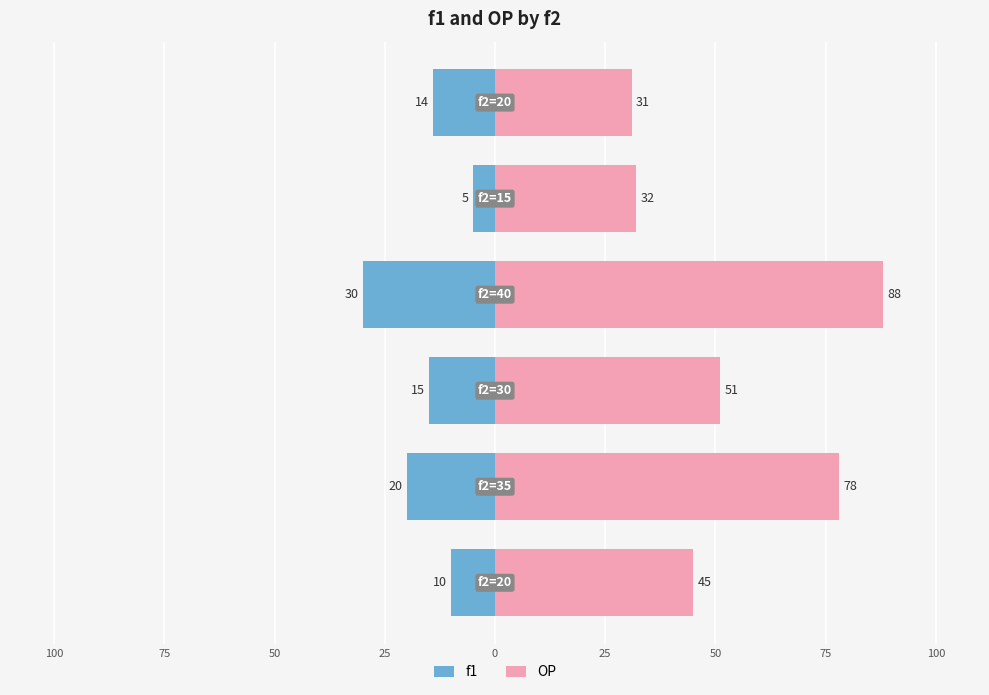

What is the sum of all OP values?

325